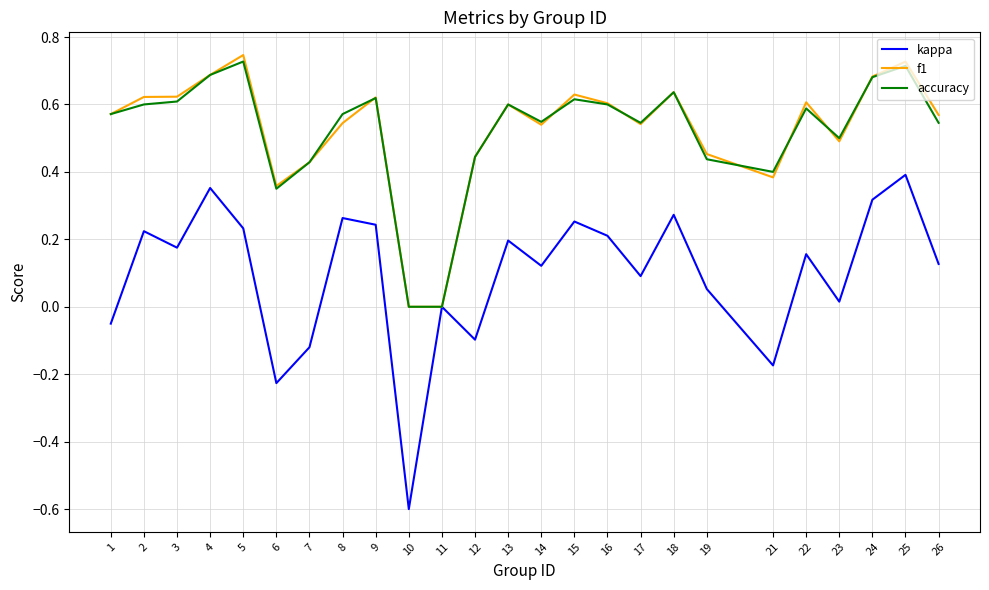

Which series changed the most between 12 and 16?

kappa